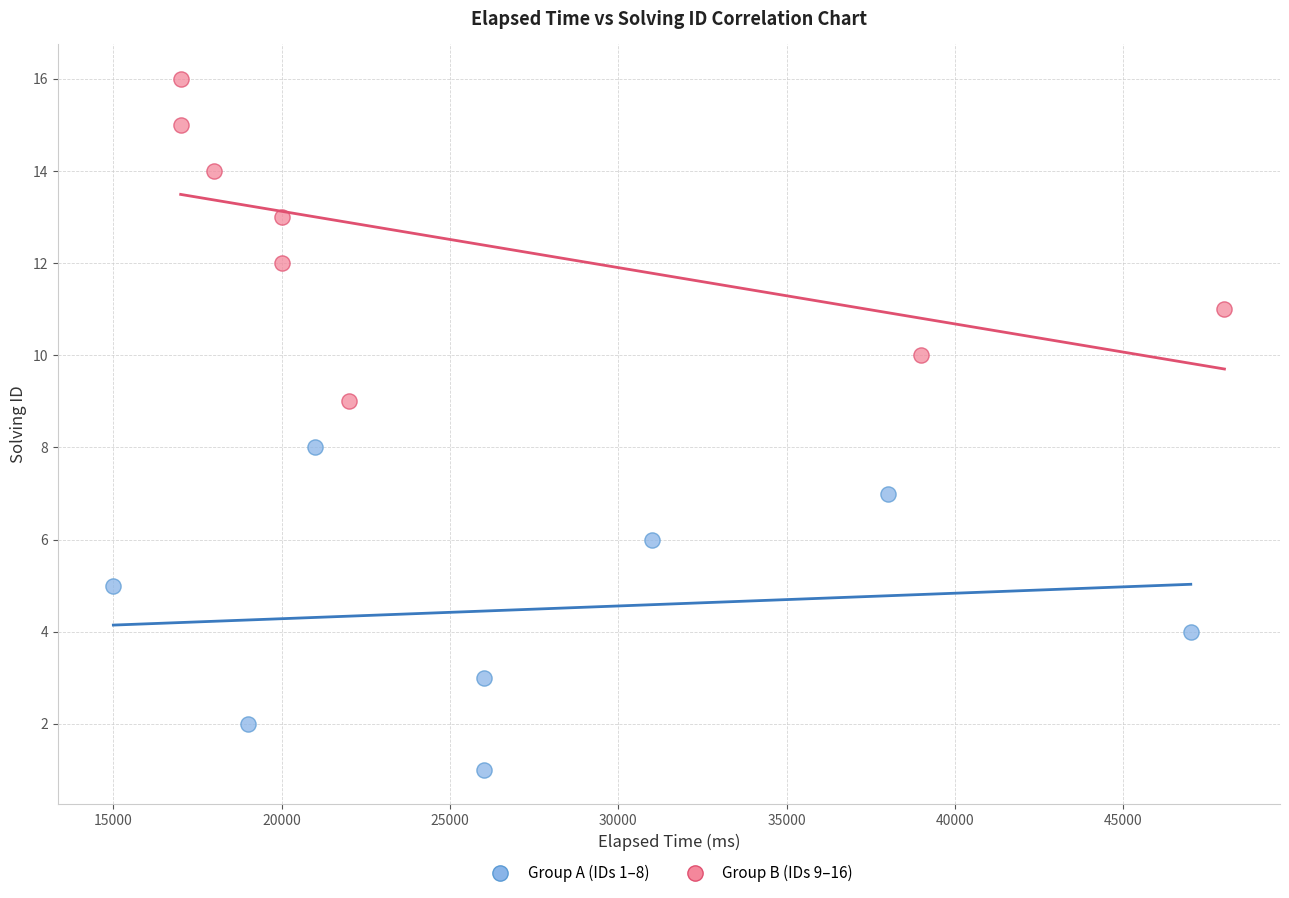

Which series contains the highest Y value?

Group B (IDs 9–16)